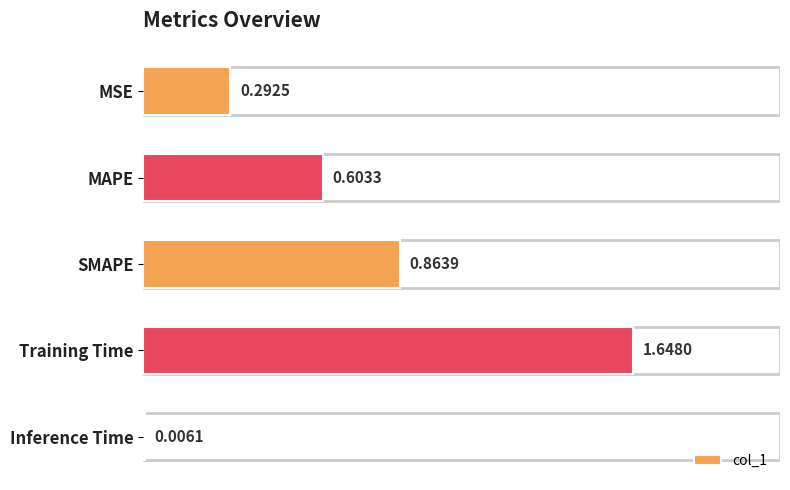

How many series are shown in this chart?

1